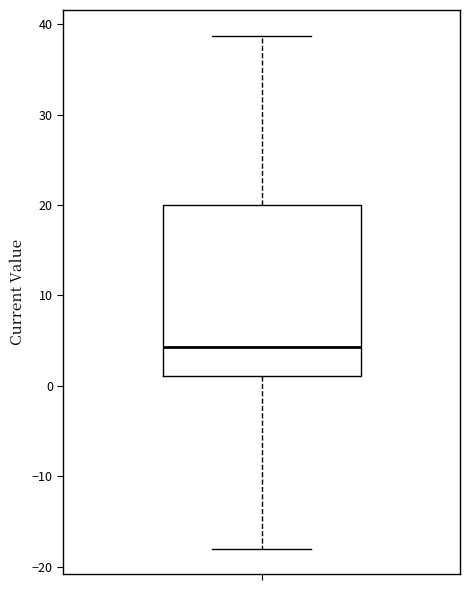

Read this box plot against the y-axis: the position of the median line, the range covered by the box, and the ends of both whiskers. The values are not printed on the chart, so give them approximately, as read against the axis.

median 4, box 1 to 20, whiskers -18 to 39